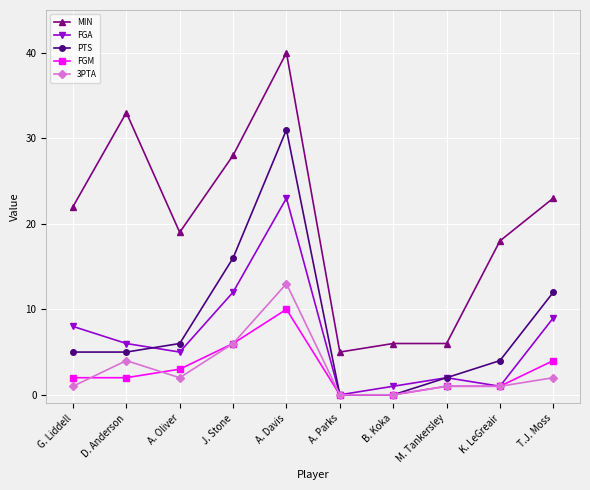

Which series has the widest spread of values?

MIN